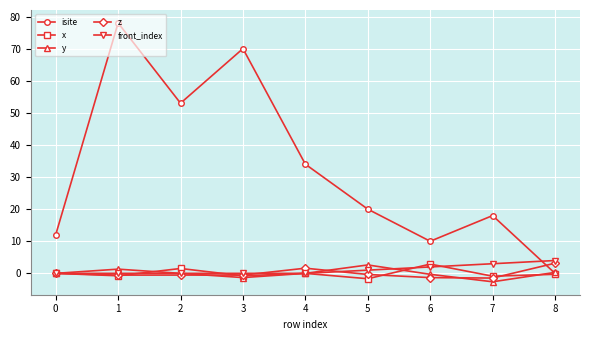

True or false: z and x cross at least once.

True